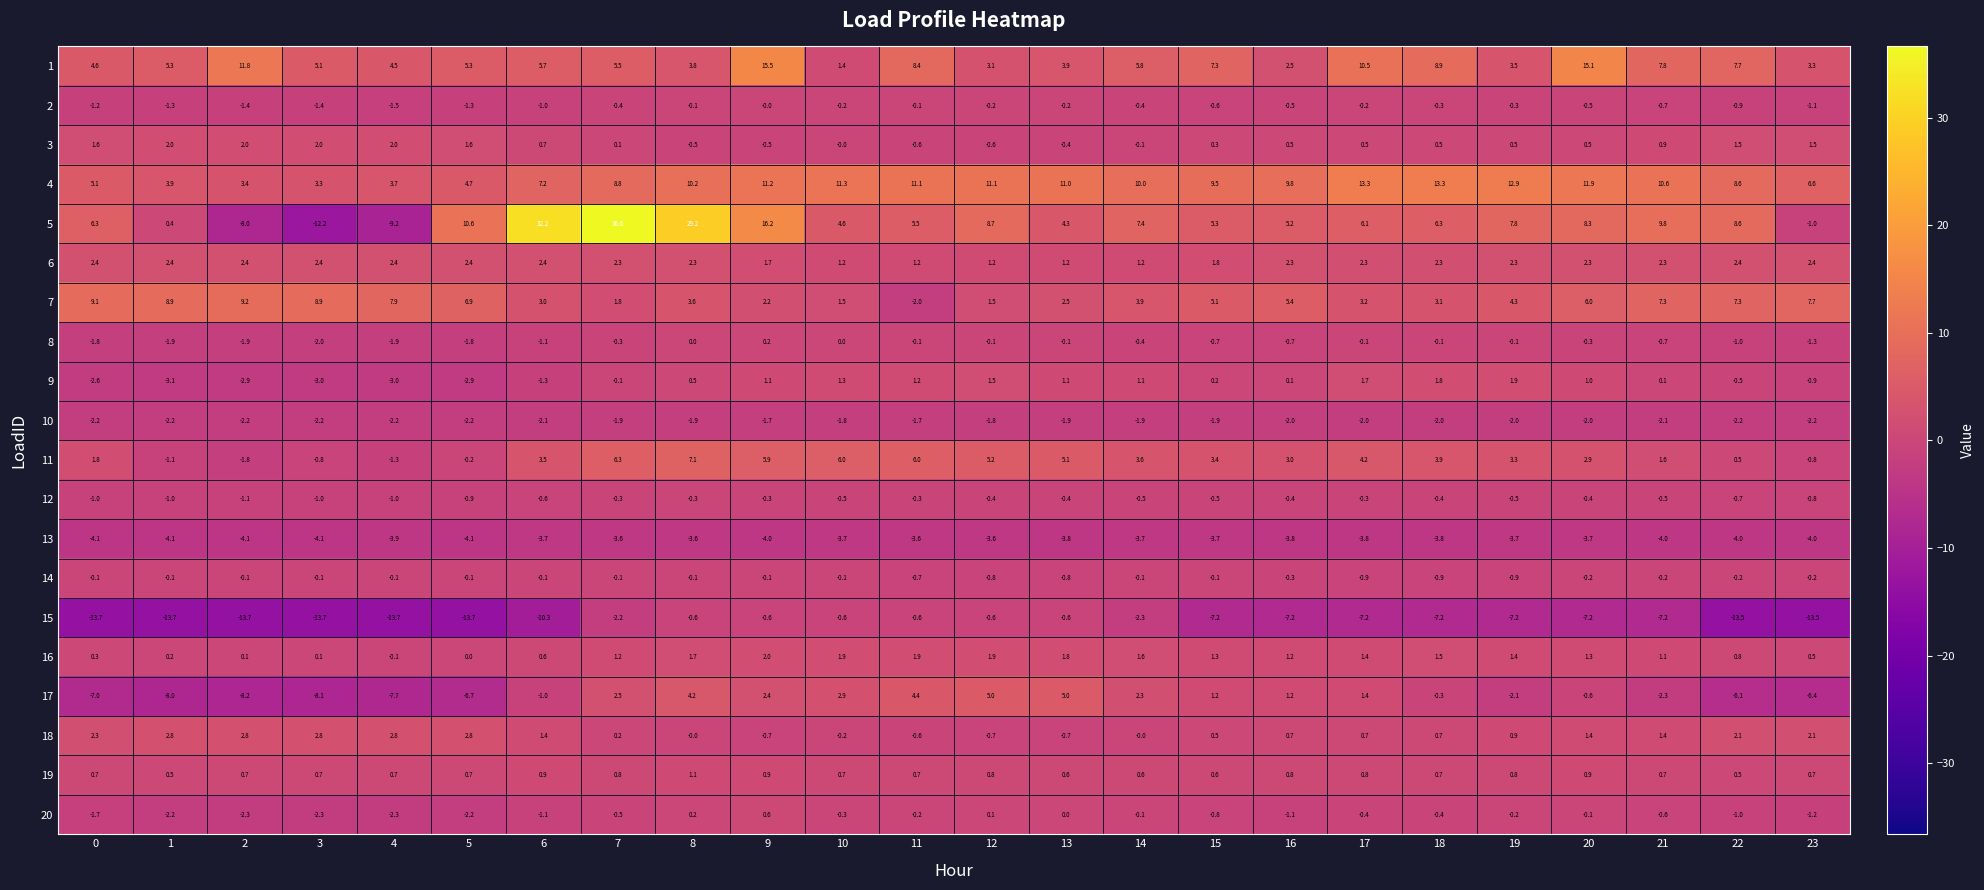

Which series changed the most between 6 and 13?

5